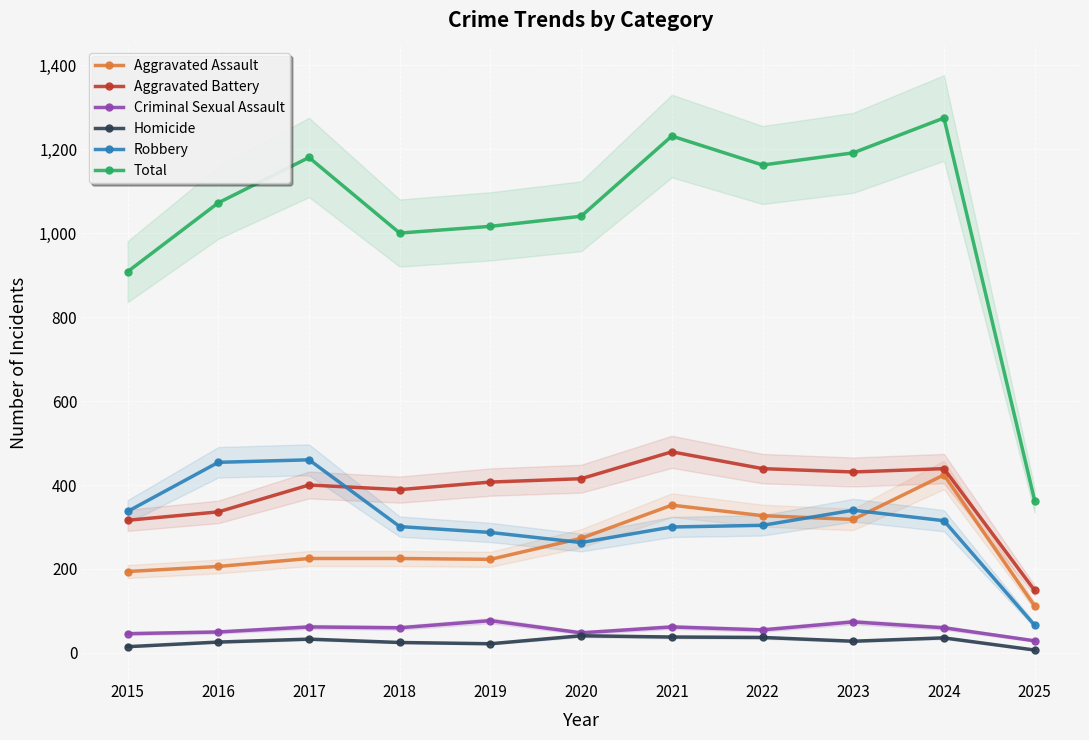

Reading right to left, transcribe all the data shown in this chart.

Aggravated Assault: 2025=112	2024=424	2023=318	2022=327	2021=352	2020=273	2019=223	2018=225	2017=225	2016=206	2015=194
Aggravated Battery: 2025=149	2024=439	2023=431	2022=439	2021=479	2020=415	2019=407	2018=389	2017=400	2016=336	2015=316
Criminal Sexual Assault: 2025=29	2024=60	2023=74	2022=55	2021=62	2020=48	2019=77	2018=60	2017=62	2016=50	2015=46
Homicide: 2025=7	2024=36	2023=28	2022=37	2021=38	2020=41	2019=22	2018=25	2017=33	2016=26	2015=15
Robbery: 2025=66	2024=315	2023=340	2022=304	2021=300	2020=263	2019=287	2018=301	2017=460	2016=454	2015=337
Total: 2025=363	2024=1274	2023=1191	2022=1162	2021=1231	2020=1040	2019=1016	2018=1000	2017=1180	2016=1072	2015=908